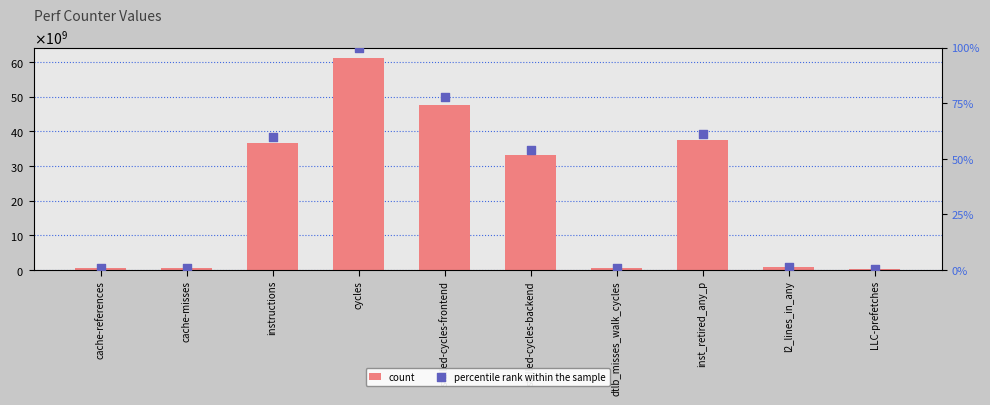

Which series reaches the maximum Y coordinate?

count